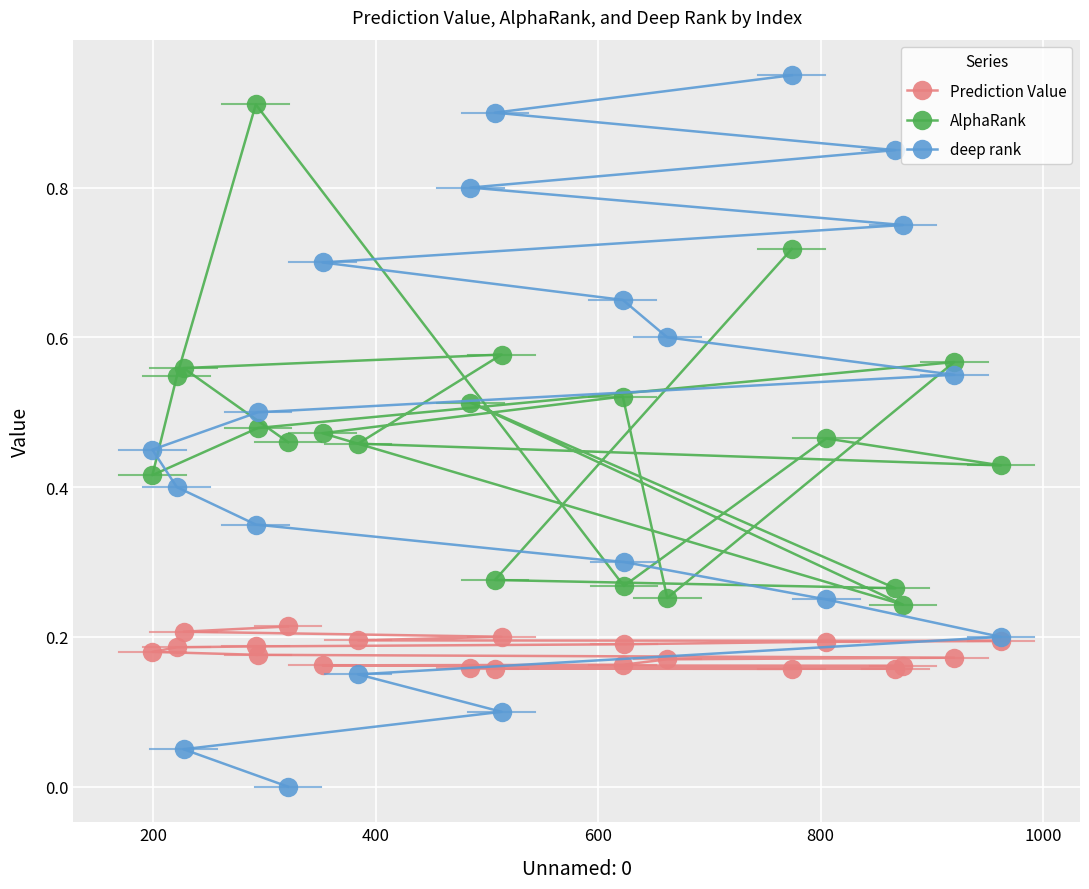

Which series has the largest total across all categories?

deep rank